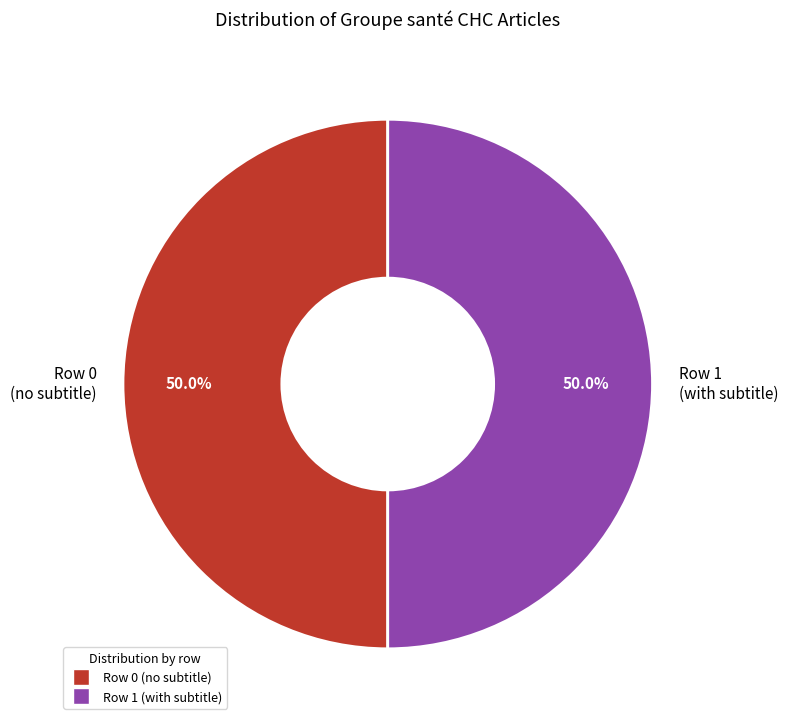

To the nearest percent, what portion does Row 1 represent?

50%